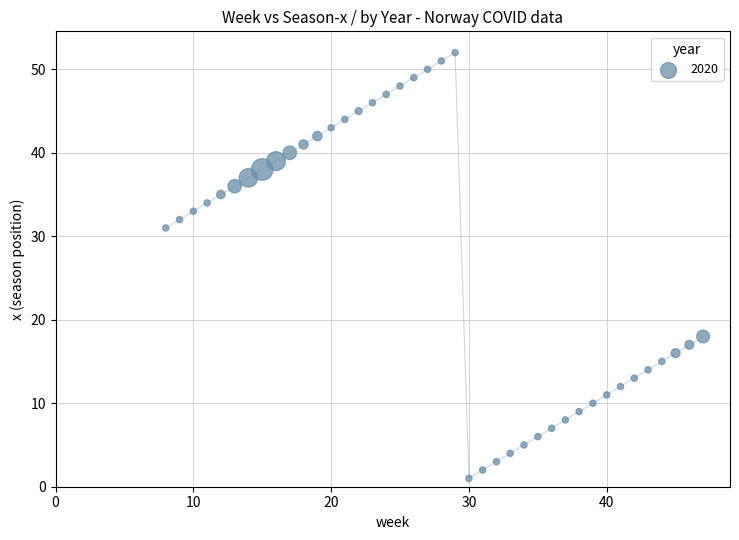

What is the range of X values (max minus min)?

39